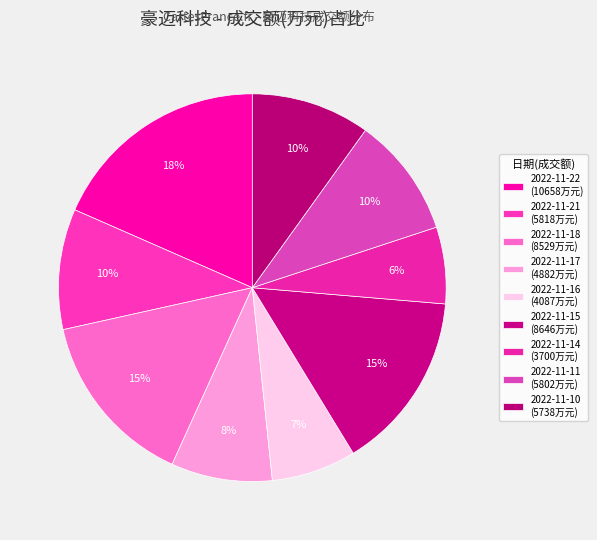

Count the number of slices in the pie.

9